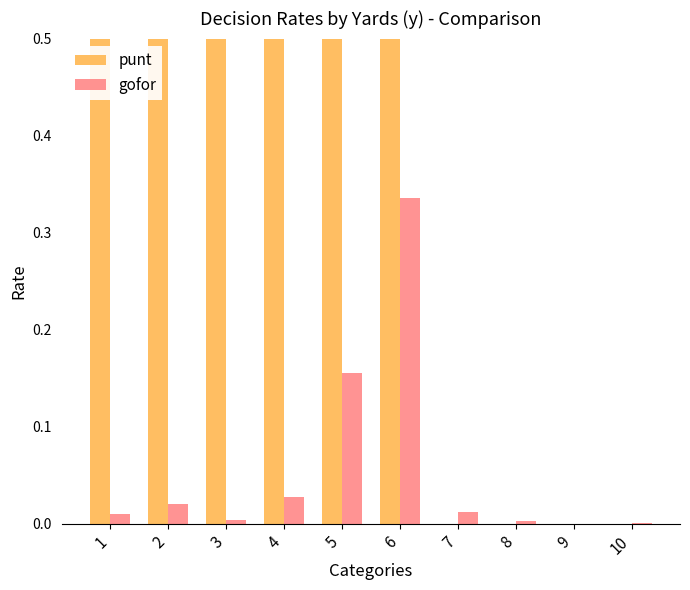

Reading left to right, what are all the values shown in this chart?

punt: 1.0	1.0	1.0	1.0	0.8	0.6	0.0	0.0	0.0	0.0
gofor: 0.0	0.0	0.0	0.0	0.2	0.3	0.0	0.0	0.0	0.0